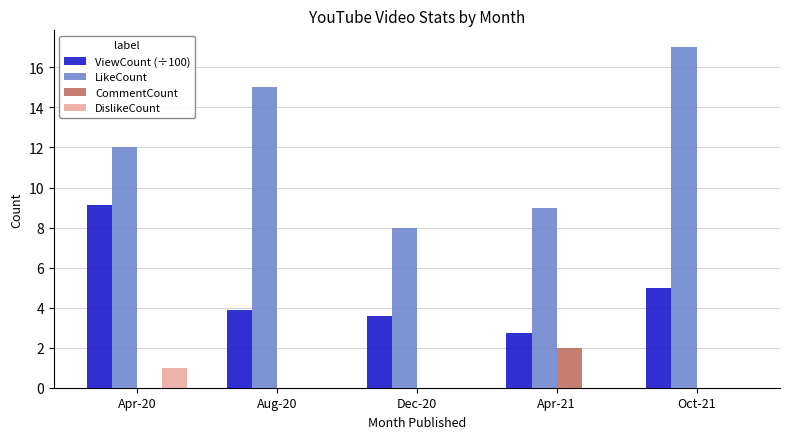

True or false: LikeCount has a value of 17.0 at Oct-21.

True